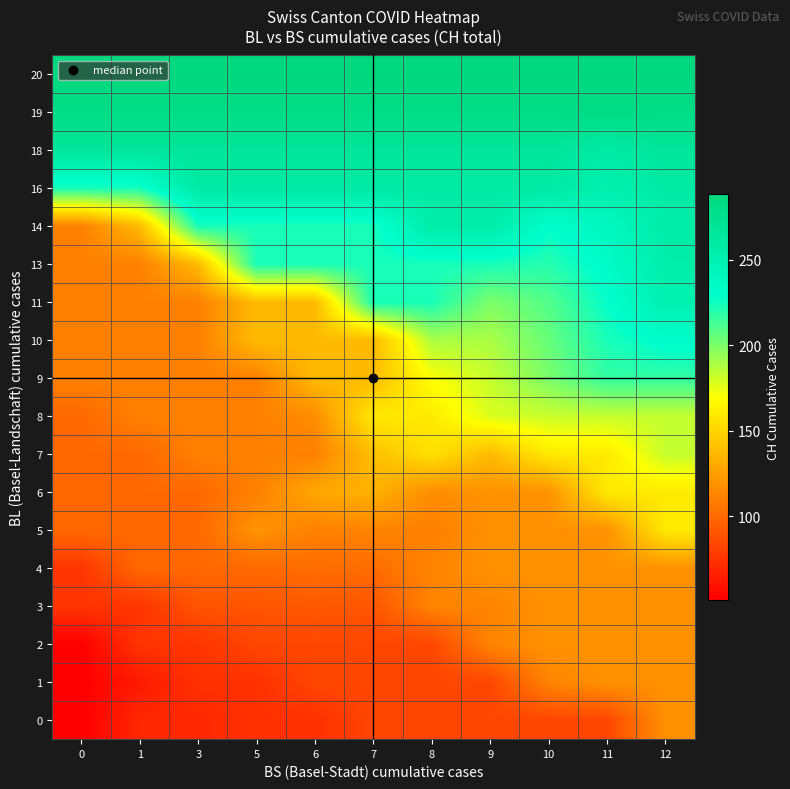

Reading right to left, list all the values displayed in this chart.

0: 12=119.0	11=84.0	10=84.0	9=84.0	8=84.0	7=84.0	6=74.0	5=74.0	3=70.0	1=70.0	0=51.0
1: 12=119.0	11=119.0	10=113.0	9=84.0	8=84.0	7=84.0	6=84.0	5=74.0	3=74.0	1=63.5	0=51.0
2: 12=119.0	11=119.0	10=119.0	9=113.0	8=84.0	7=84.0	6=84.0	5=84.0	3=76.0	1=76.0	0=51.0
3: 12=119.0	11=119.0	10=119.0	9=113.0	8=113.0	7=91.0	6=92.8	5=91.0	3=90.4	1=76.0	0=76.0
4: 12=119.0	11=119.0	10=119.0	9=119.0	8=113.0	7=101.5	6=102.0	5=100.0	3=100.0	1=100.0	0=76.0
5: 12=160.0	11=119.0	10=119.0	9=119.0	8=110.2	7=113.0	6=111.0	5=120.1	3=100.0	1=100.0	0=100.0
6: 12=160.0	11=160.0	10=119.0	9=119.0	8=117.0	7=133.4	6=129.7	5=111.0	3=100.0	1=100.0	0=100.0
7: 12=183.0	11=160.0	10=160.0	9=138.0	8=155.8	7=140.5	6=111.0	5=111.0	3=111.0	1=100.0	0=100.0
8: 12=183.0	11=183.0	10=182.0	9=178.2	8=160.3	7=159.5	6=117.0	5=111.0	3=111.0	1=111.0	0=100.0
9: 12=217.0	11=217.0	10=200.6	9=182.7	8=170.0	7=138.0	6=138.0	5=111.0	3=111.0	1=111.0	0=111.0
10: 12=231.0	11=223.0	10=205.1	9=189.0	8=189.2	7=138.0	6=138.0	5=138.0	3=111.0	1=111.0	0=111.0
11: 12=250.0	11=227.5	10=209.7	9=199.5	8=223.0	7=223.0	6=138.0	5=138.0	3=111.0	1=111.0	0=111.0
13: 12=255.0	11=232.1	10=220.0	9=223.0	8=223.0	7=223.0	6=223.0	5=223.0	3=138.0	1=111.0	0=111.0
14: 12=256.0	11=238.3	10=229.0	9=256.0	8=256.0	7=223.0	6=223.0	5=223.0	3=223.0	1=138.0	0=111.0
16: 12=259.0	11=251.0	10=259.0	9=259.0	8=259.0	7=259.0	6=259.0	5=259.0	3=259.0	1=223.0	0=223.0
18: 12=267.0	11=258.5	10=267.0	9=267.0	8=267.0	7=267.0	6=267.0	5=267.0	3=267.0	1=267.0	0=267.0
19: 12=282.0	11=282.0	10=282.0	9=282.0	8=282.0	7=282.0	6=282.0	5=282.0	3=282.0	1=282.0	0=282.0
20: 12=288.0	11=288.0	10=288.0	9=288.0	8=288.0	7=288.0	6=288.0	5=288.0	3=288.0	1=288.0	0=288.0